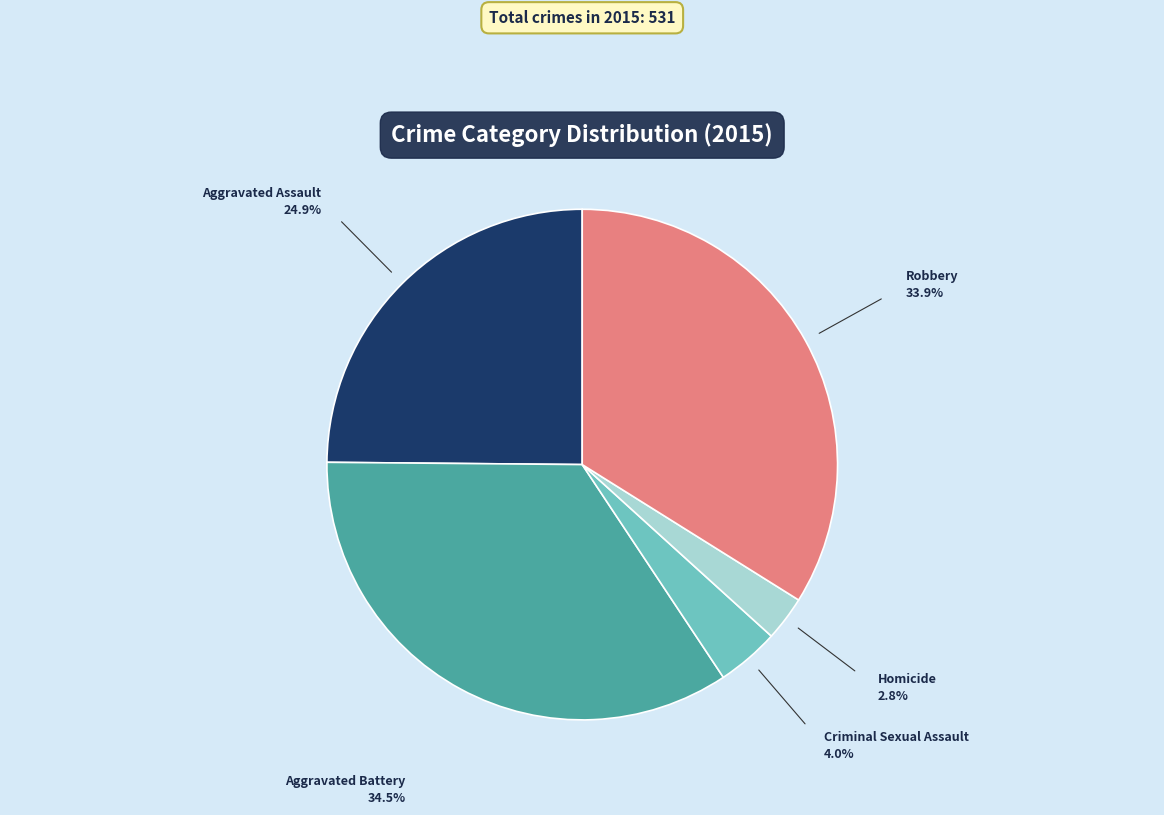

The Aggravated Battery slice represents 21% of the pie. True or false?

False